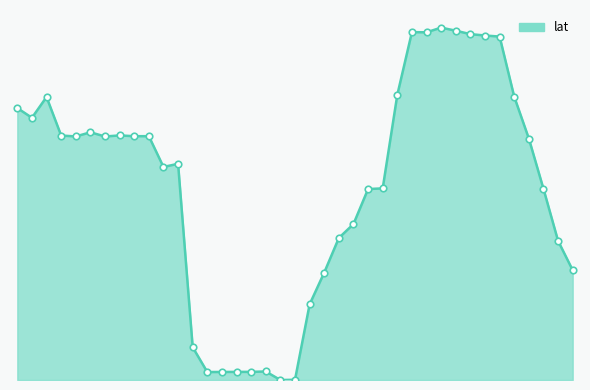

Does the chart have visible grid lines?

No